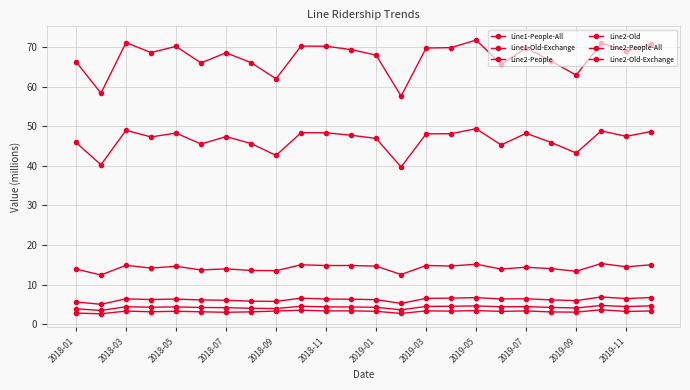

Does the chart have visible grid lines?

Yes